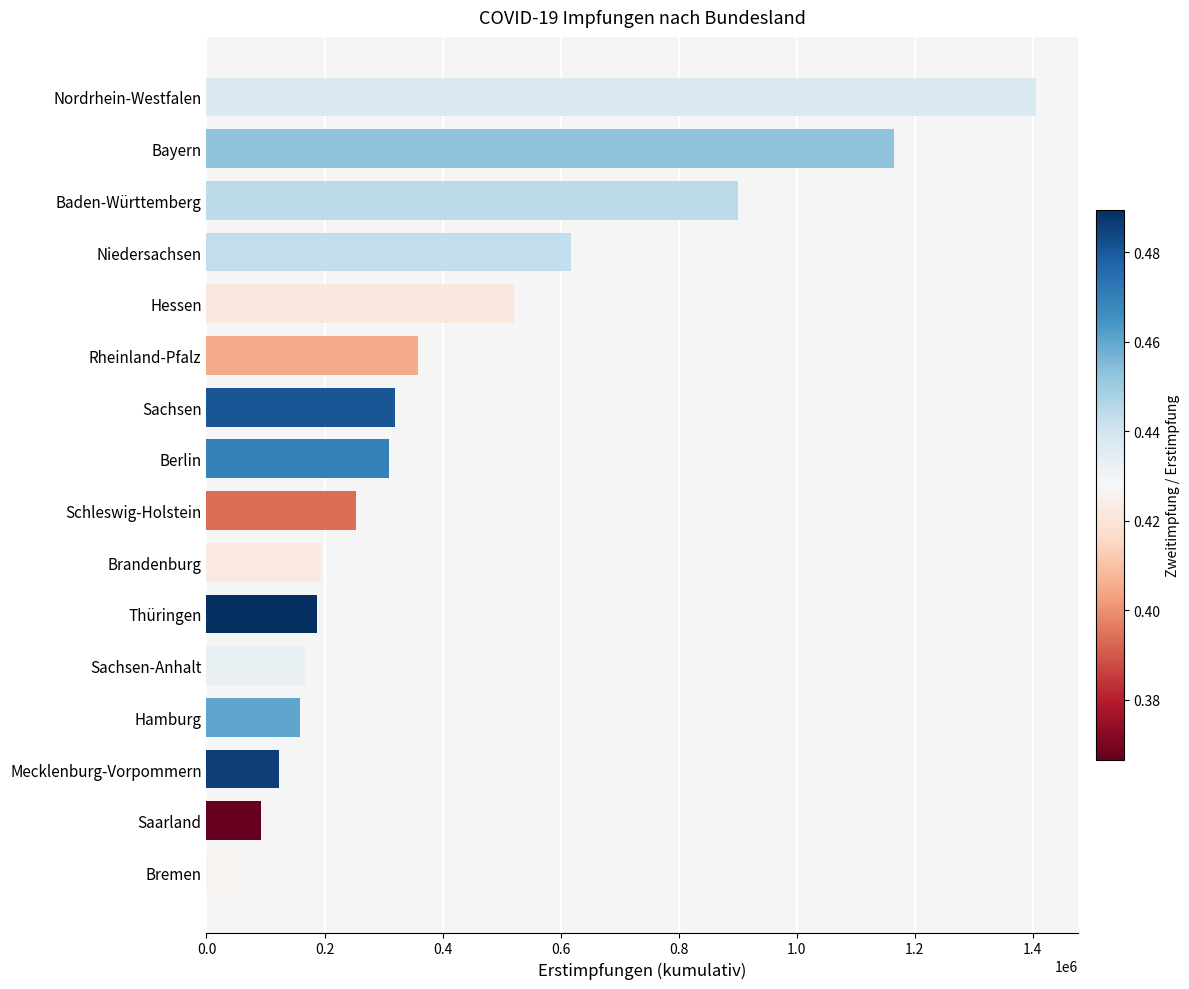

Count the number of data series in this chart.

1